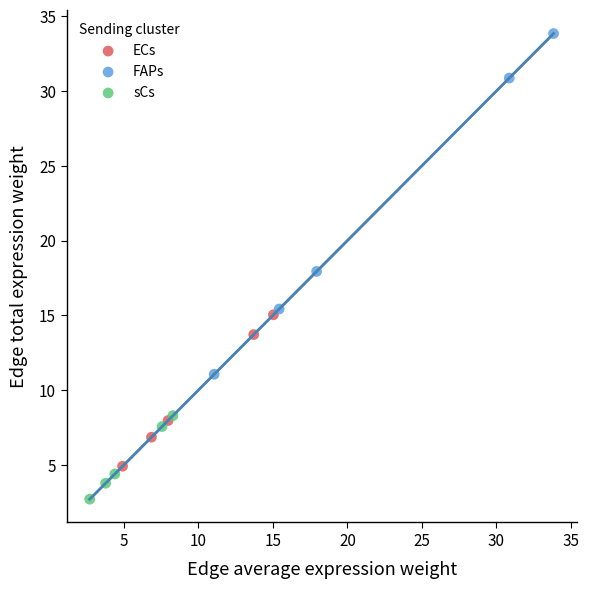

Which series has the largest Y range (max minus min)?

FAPs